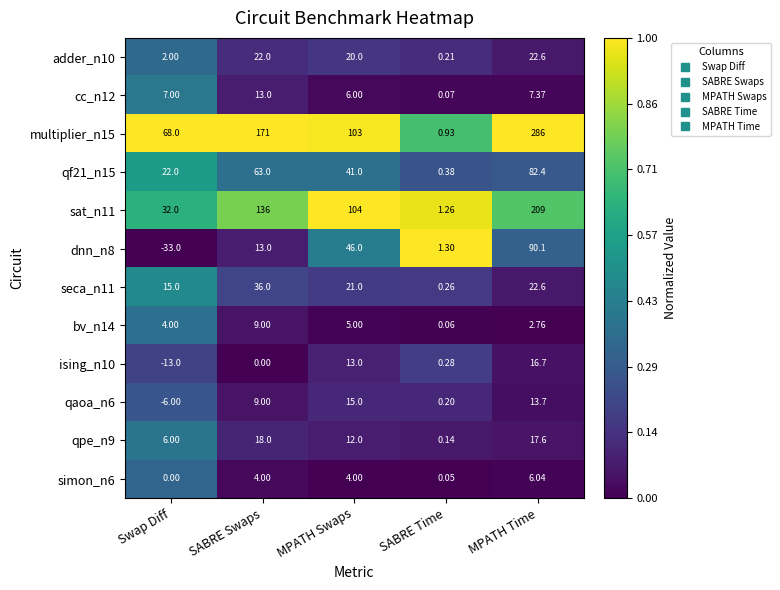

List the labels in order of adder_n10 value, largest first.

MPATH Time, SABRE Swaps, MPATH Swaps, Swap Diff, SABRE Time